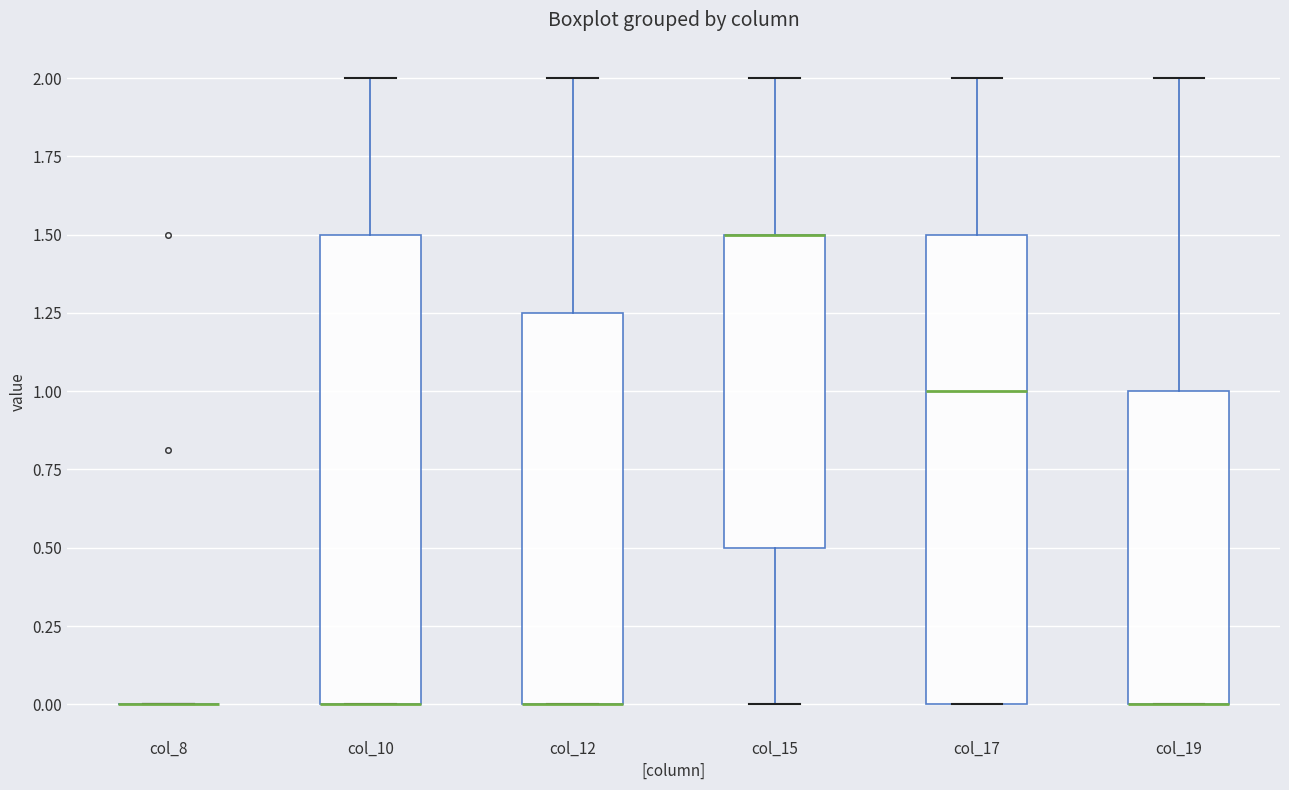

Reading left to right, read every box against the y-axis: the position of its median line, the range the box covers, and the ends of its whiskers. The values are not printed on the chart, so give them approximately, as read against the axis.

col_8: box collapsed to a line at 0.00, whiskers 0.00 to 0.00
col_10: median 0.00 (drawn on the box's lower edge), box 0.00 to 1.50, whiskers 0.00 to 2.00
col_12: median 0.00 (drawn on the box's lower edge), box 0.00 to 1.25, whiskers 0.00 to 2.00
col_15: median 1.50 (drawn on the box's upper edge), box 0.50 to 1.50, whiskers 0.00 to 2.00
col_17: median 1.00, box 0.00 to 1.50, whiskers 0.00 to 2.00
col_19: median 0.00 (drawn on the box's lower edge), box 0.00 to 1.00, whiskers 0.00 to 2.00